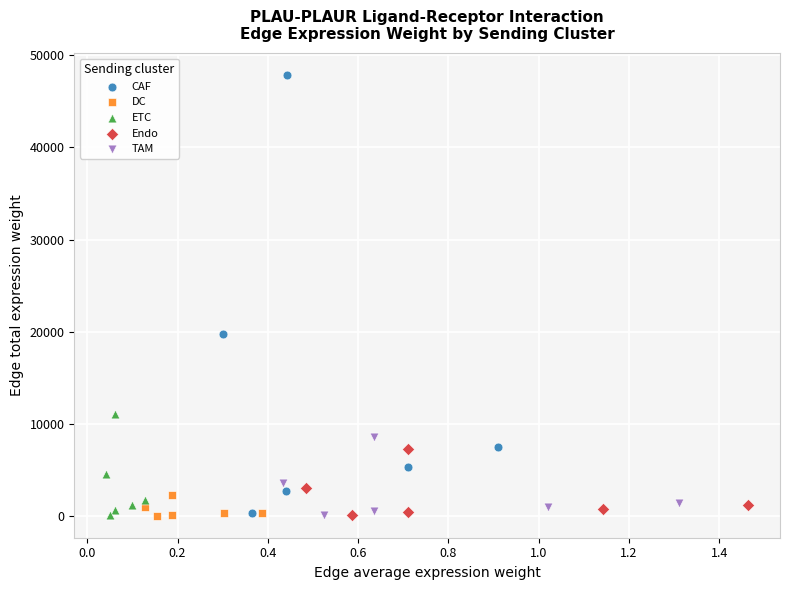

Which series contains the highest Y value?

CAF